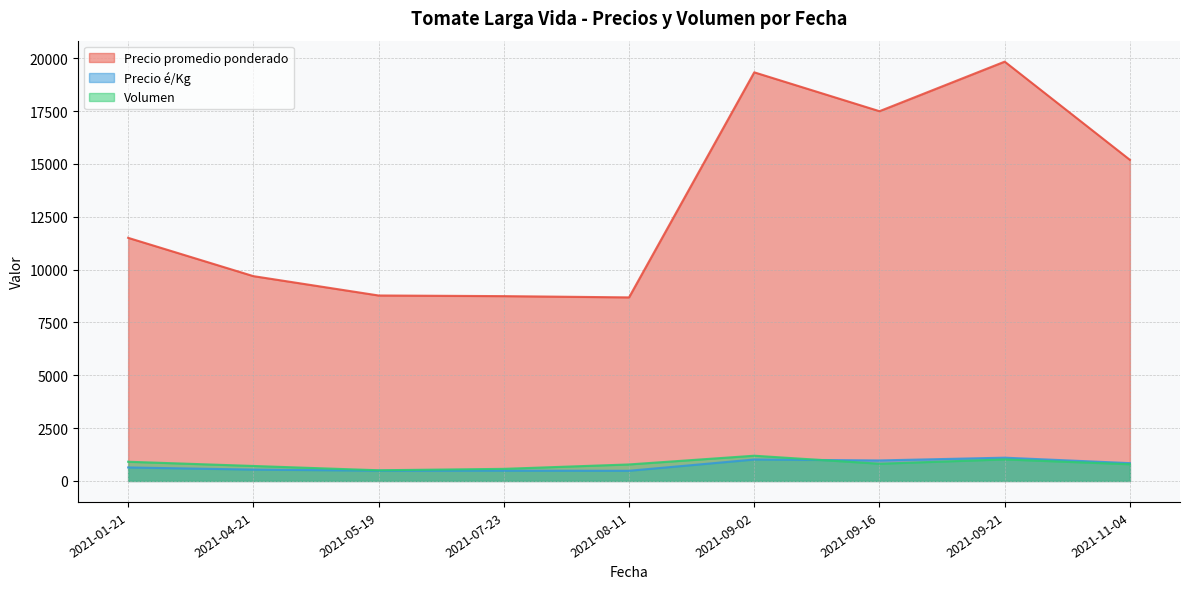

What is the average value of the Precio é/Kg series?

729.8